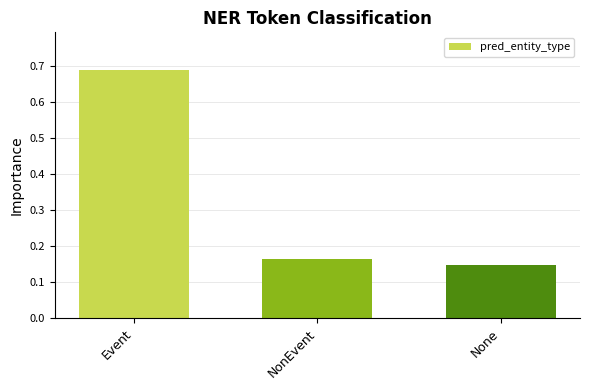

Which label corresponds to the smallest value in the chart?

None